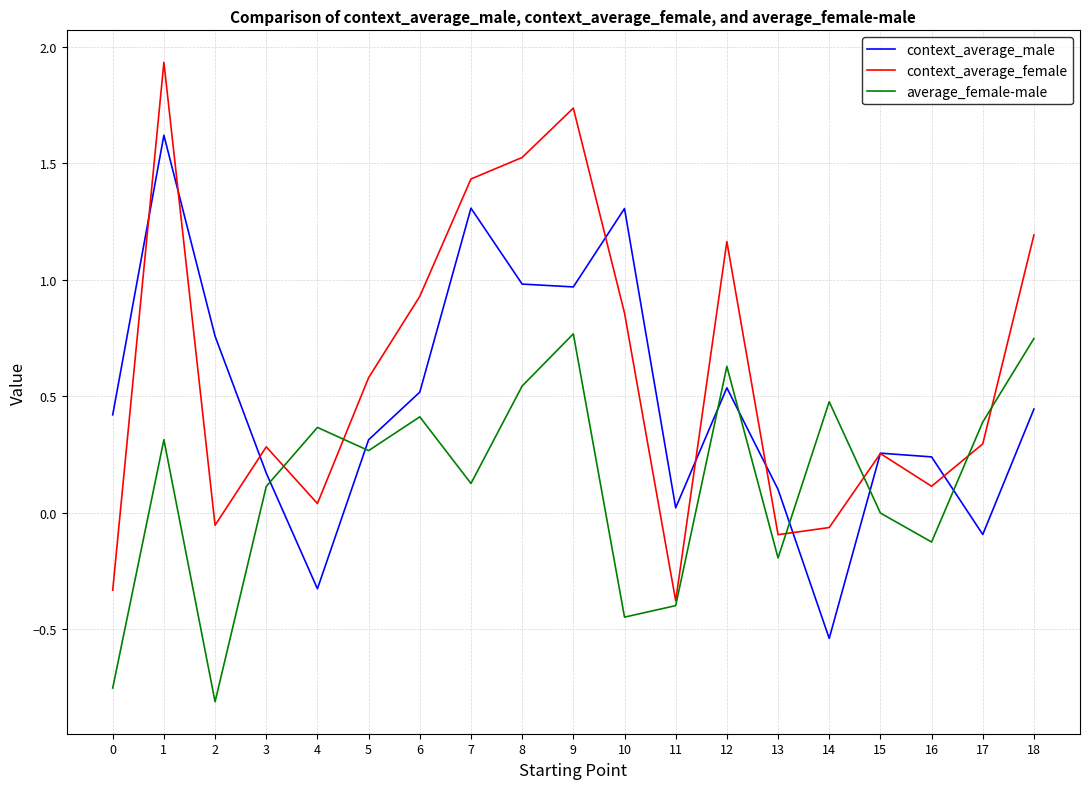

At 6, list the series in order from largest to smallest.

context_average_female, context_average_male, average_female-male